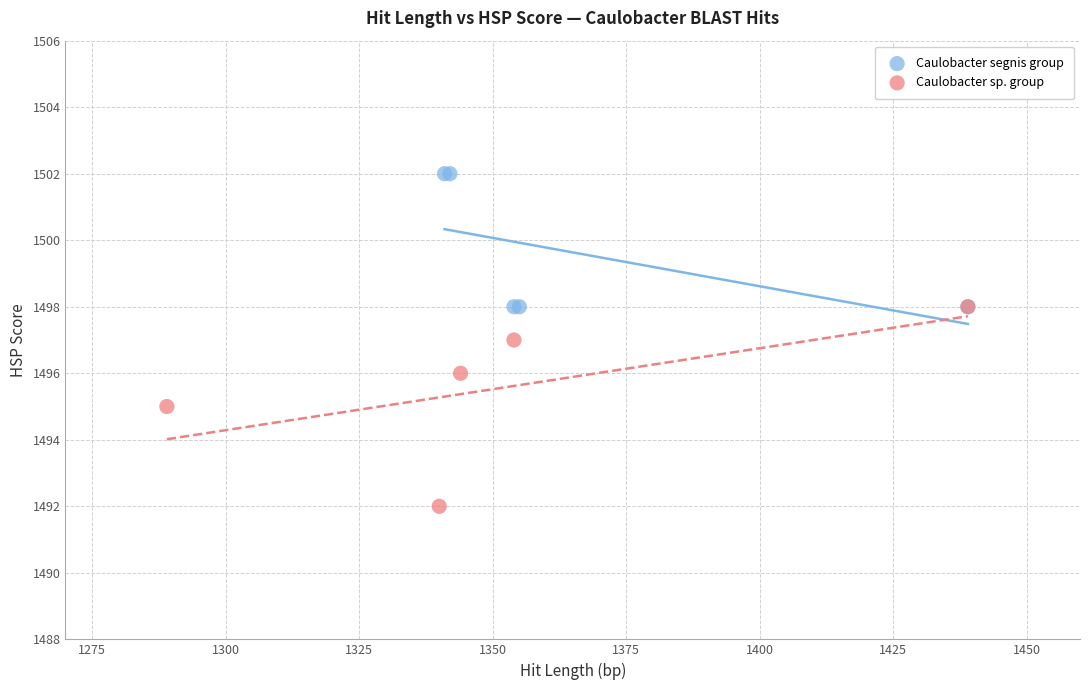

Which series contains the lowest Y value?

Caulobacter sp. group